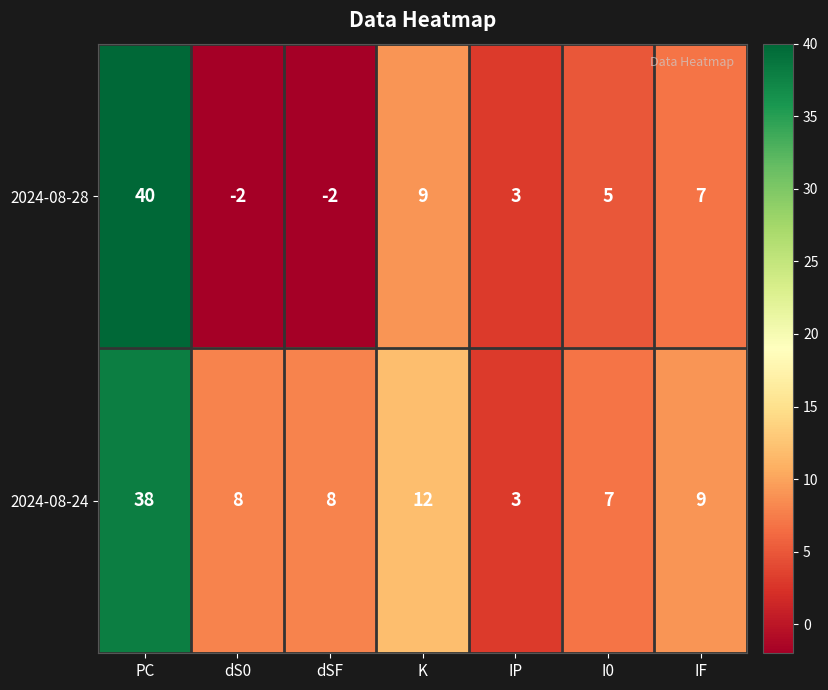

Which category has the highest value in the 2024-08-24 series?

PC